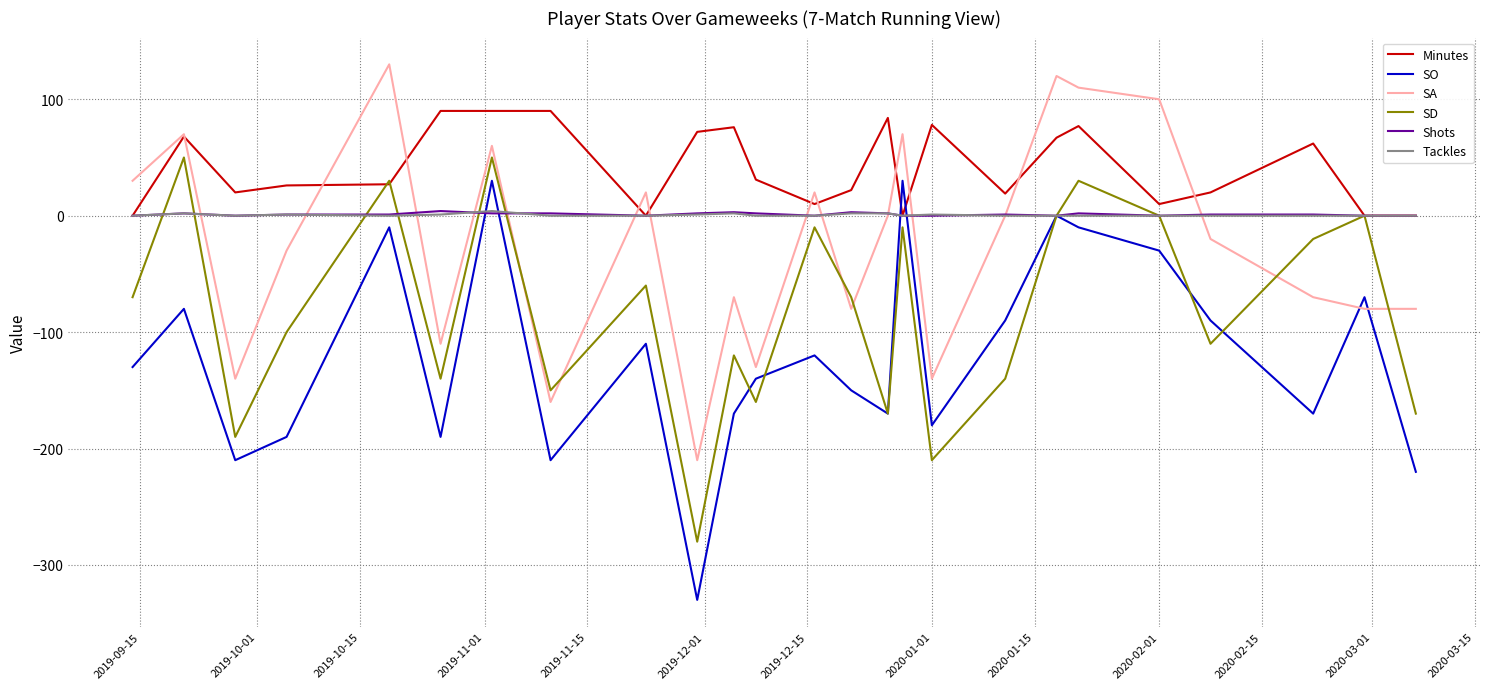

What is the greatest value displayed?

130